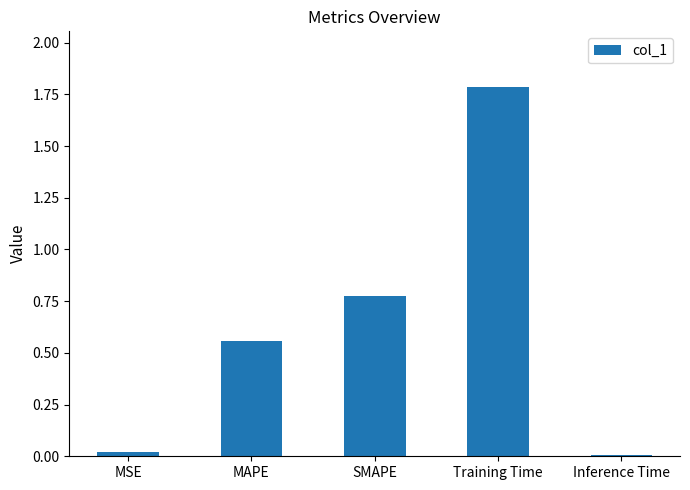

Which label corresponds to the largest value in the chart?

Training Time